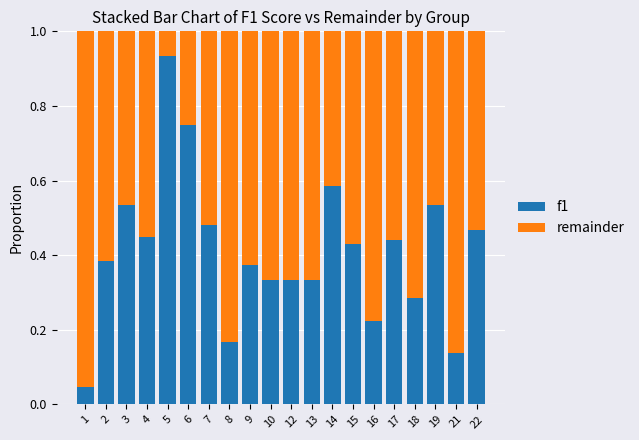

The value of f1 at 12 is 0.1. True or false?

False